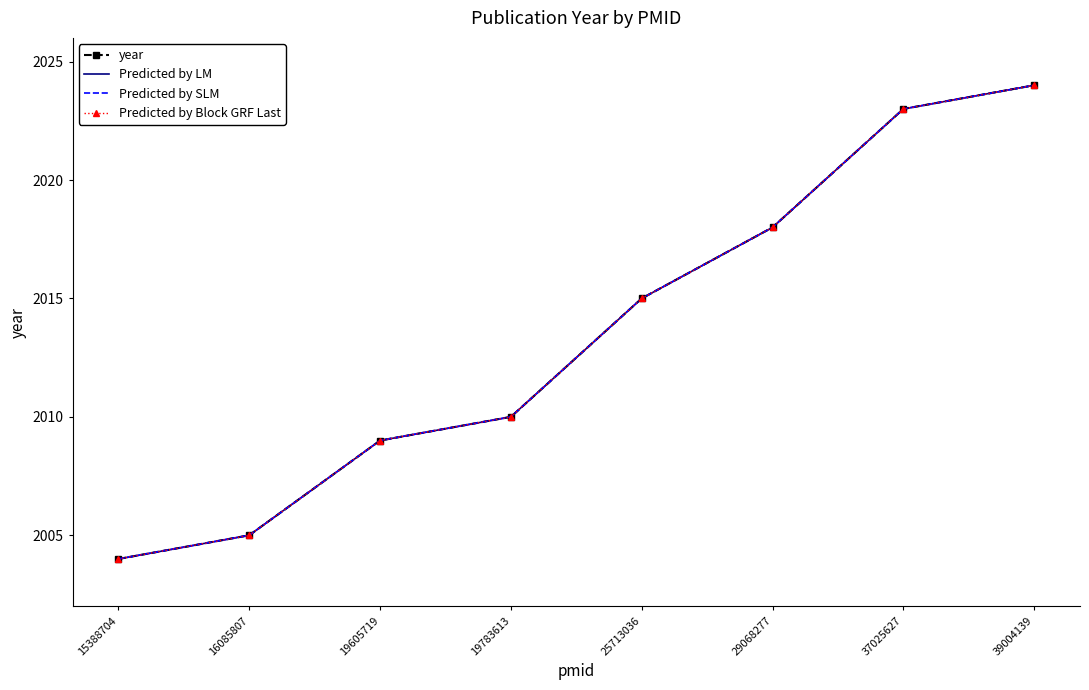

Which label corresponds to the smallest value in the chart?

15388704